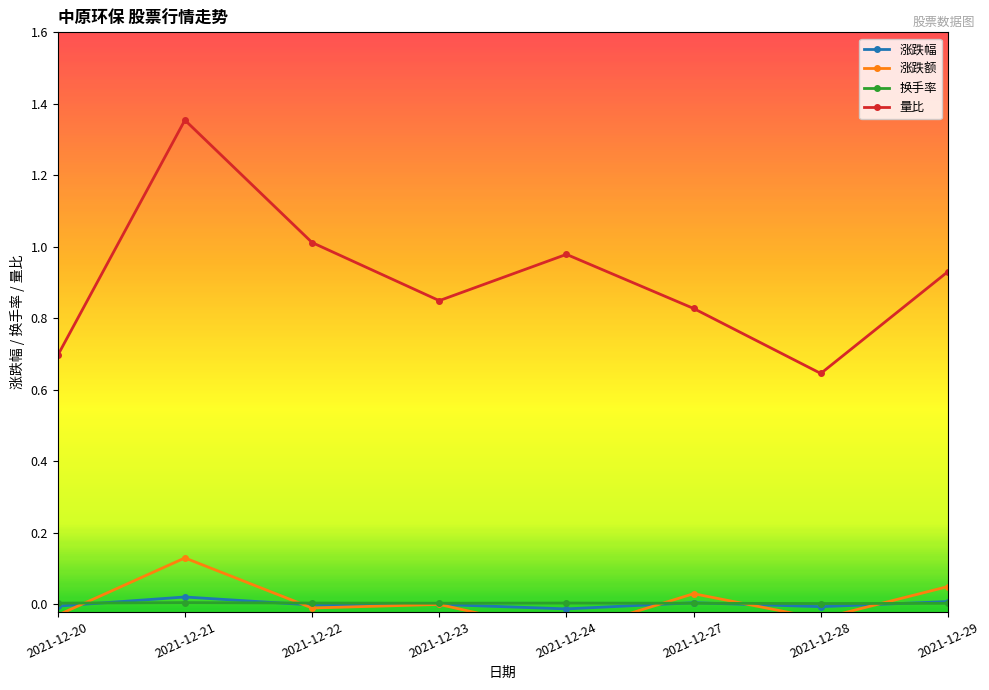

Reading left to right, what are all the values shown in this chart?

涨跌幅: 2021-12-20=-0.0	2021-12-21=0.0	2021-12-22=-0.0	2021-12-23=0.0	2021-12-24=-0.0	2021-12-27=0.0	2021-12-28=-0.0	2021-12-29=0.0
涨跌额: 2021-12-20=-0.0	2021-12-21=0.1	2021-12-22=-0.0	2021-12-23=0.0	2021-12-24=-0.1	2021-12-27=0.0	2021-12-28=-0.0	2021-12-29=0.1
换手率: 2021-12-20=0.0	2021-12-21=0.0	2021-12-22=0.0	2021-12-23=0.0	2021-12-24=0.0	2021-12-27=0.0	2021-12-28=0.0	2021-12-29=0.0
量比: 2021-12-20=0.7	2021-12-21=1.4	2021-12-22=1.0	2021-12-23=0.8	2021-12-24=1.0	2021-12-27=0.8	2021-12-28=0.6	2021-12-29=0.9